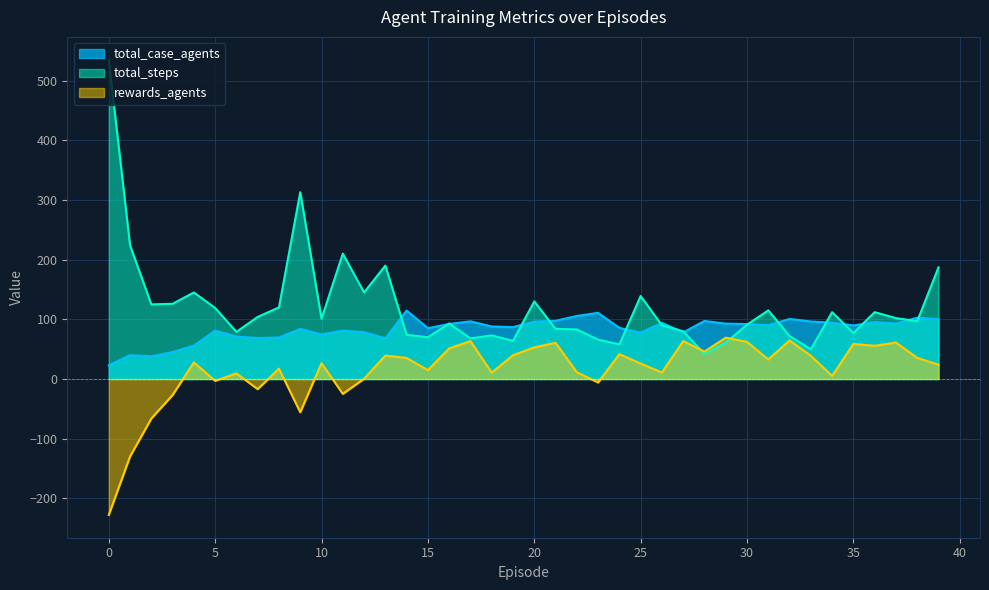

Between which two adjacent categories do total_steps and total_case_agents first intersect?

13 and 14